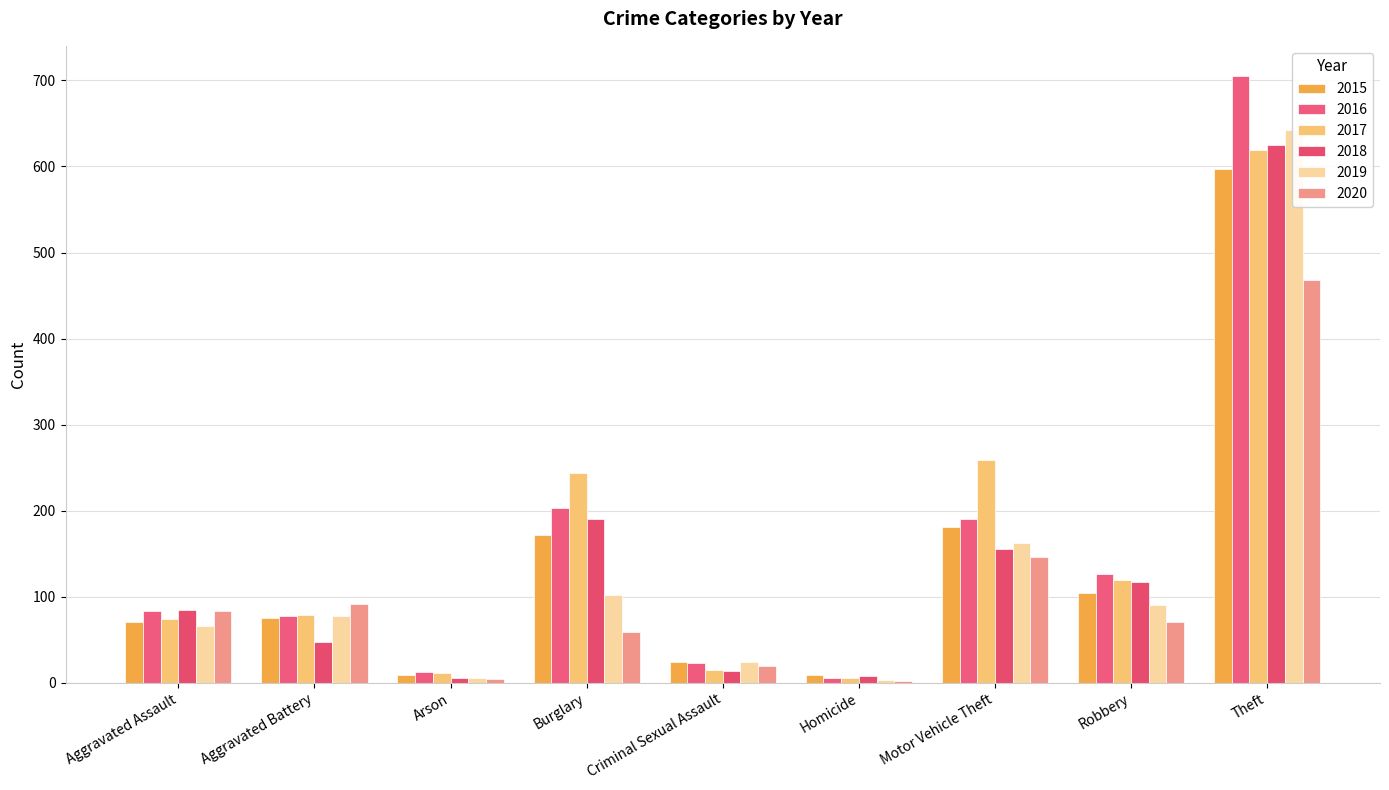

What is the label of the 3rd bar from the right?

Motor Vehicle Theft